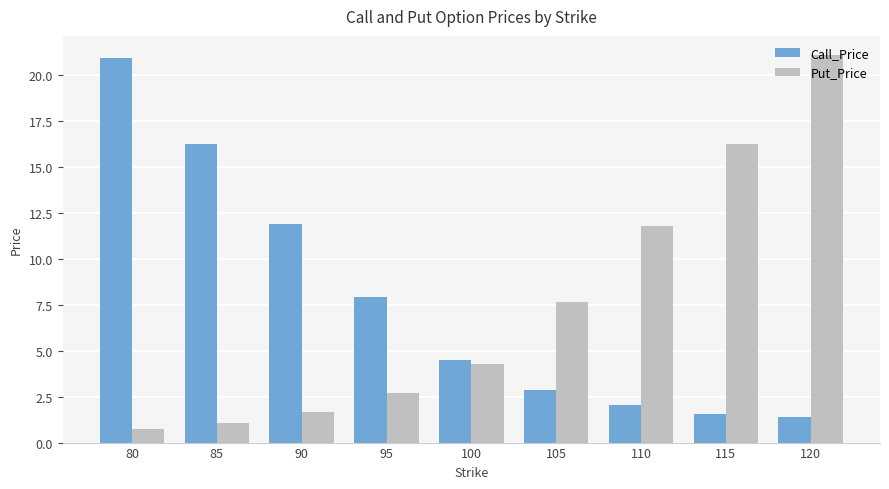

The value of Put_Price at 110 is 11.8. True or false?

True